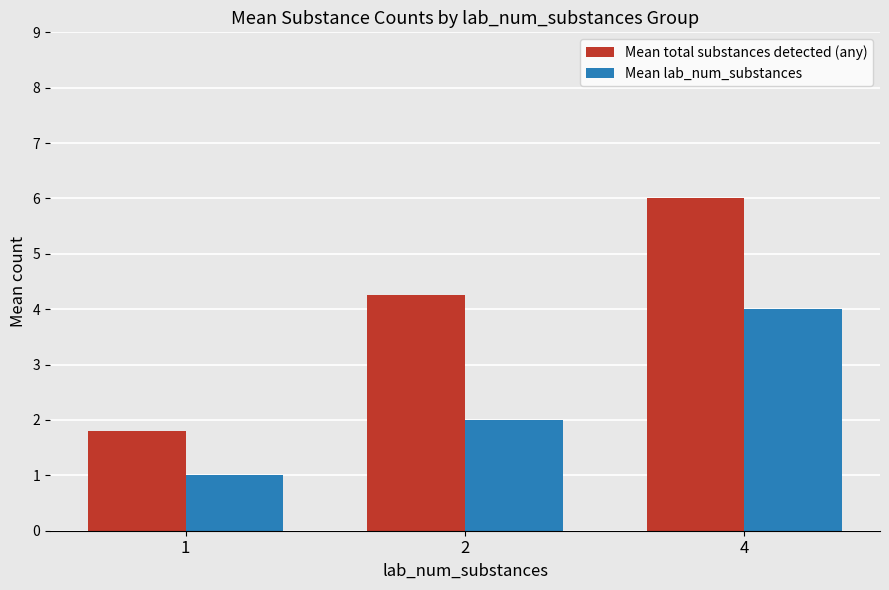

At 4, list the series in order from largest to smallest.

Mean total substances detected (any), Mean lab_num_substances